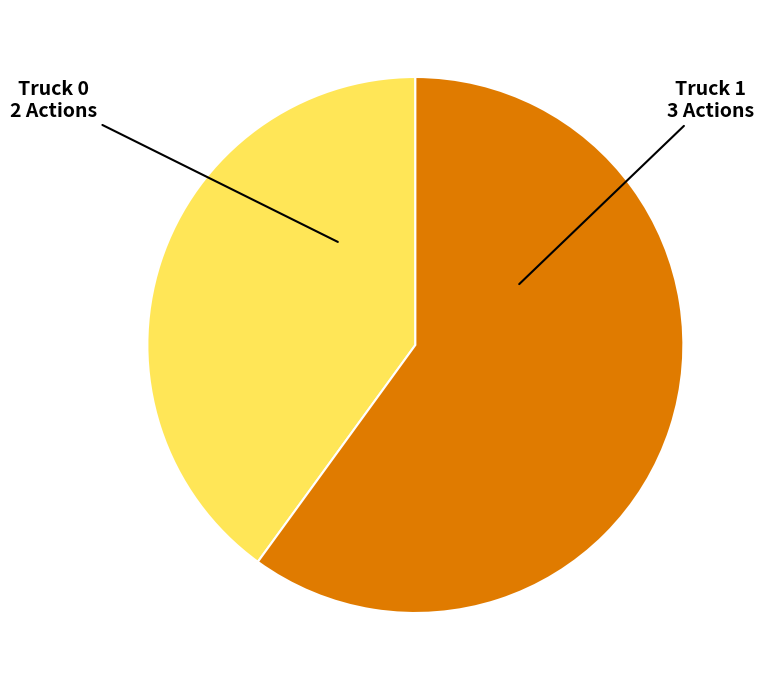

Does Truck 1 account for over 50% of the chart?

Yes